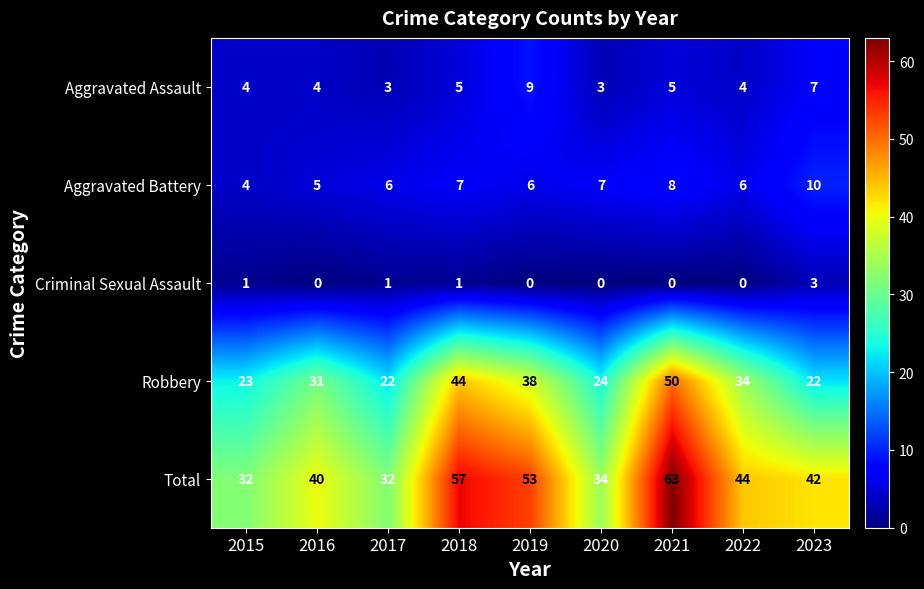

The Aggravated Battery series shows 7 at 2018. True or false?

True